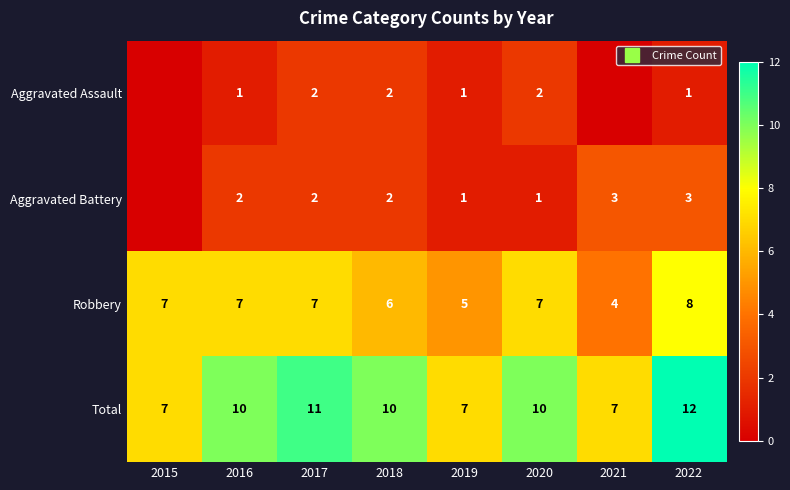

How many data points in Robbery are above 7?

1